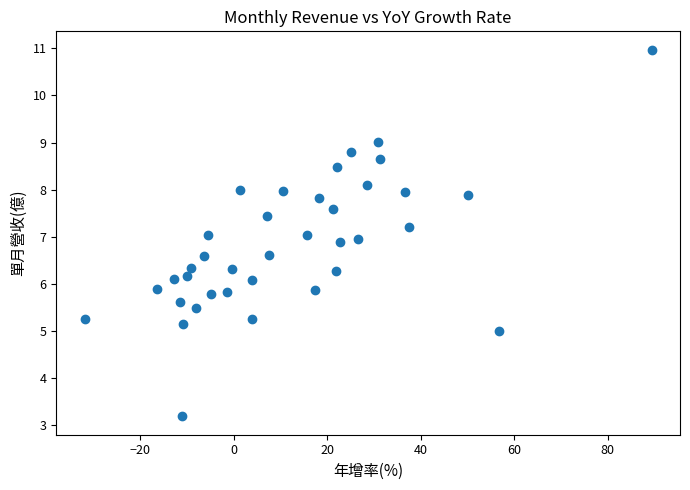

What is the range of X values (max minus min)?

121.3